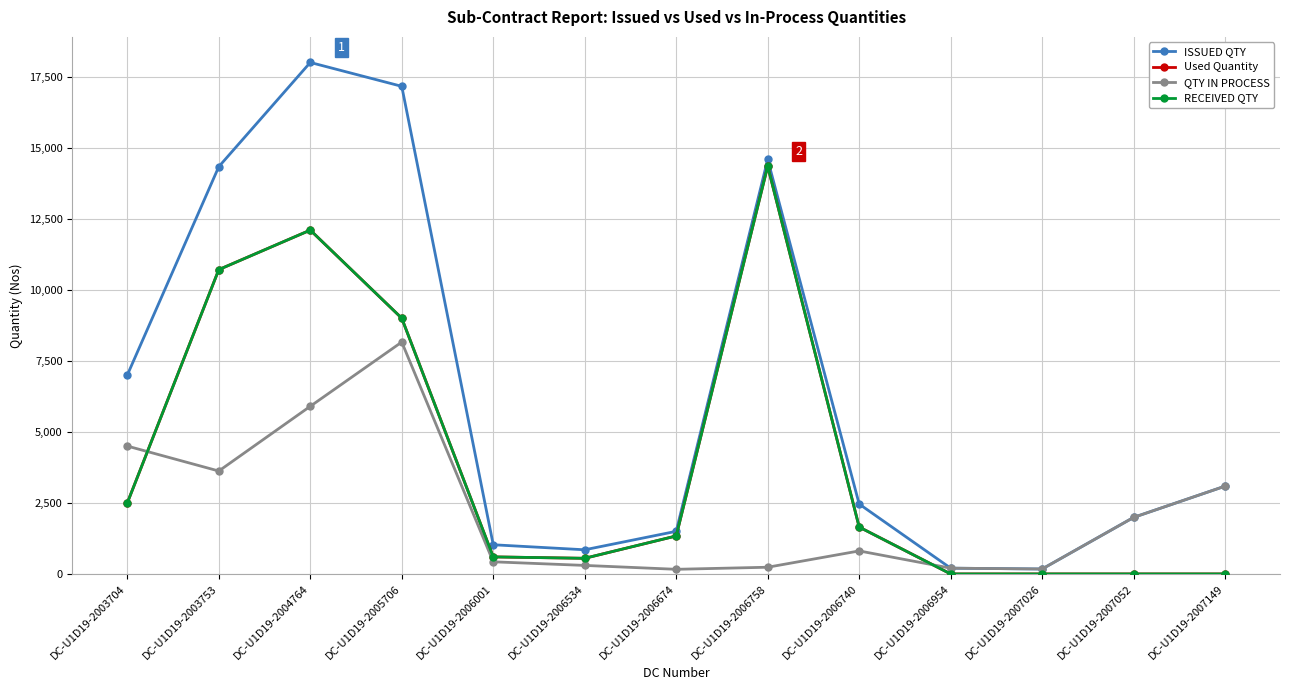

Where is the first local minimum for ISSUED QTY?

DC-U1D19-2006534